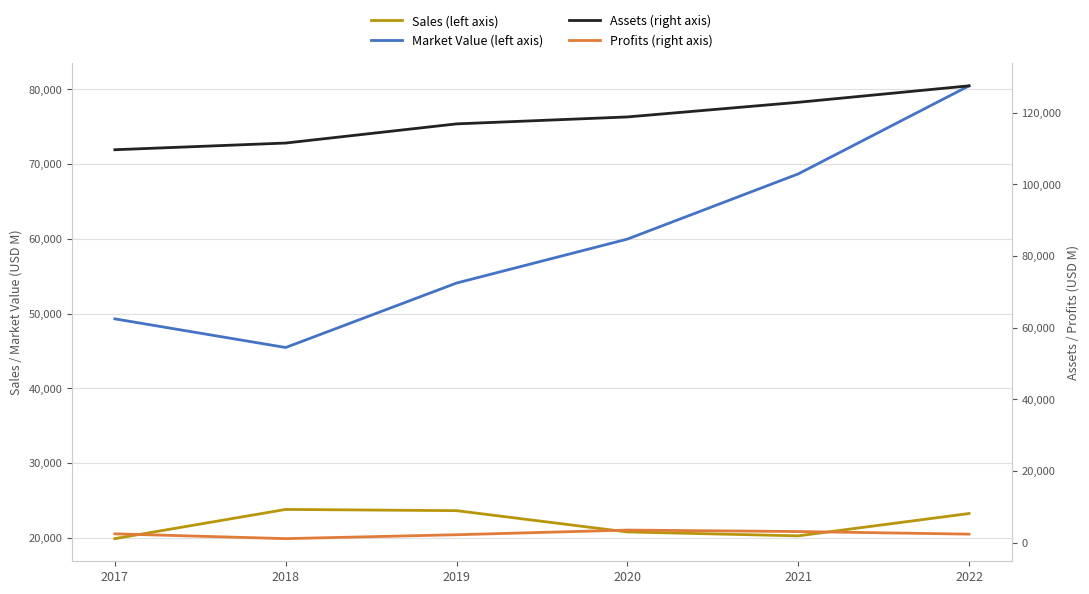

How many data points in Assets (right axis) are less than 118852?

3